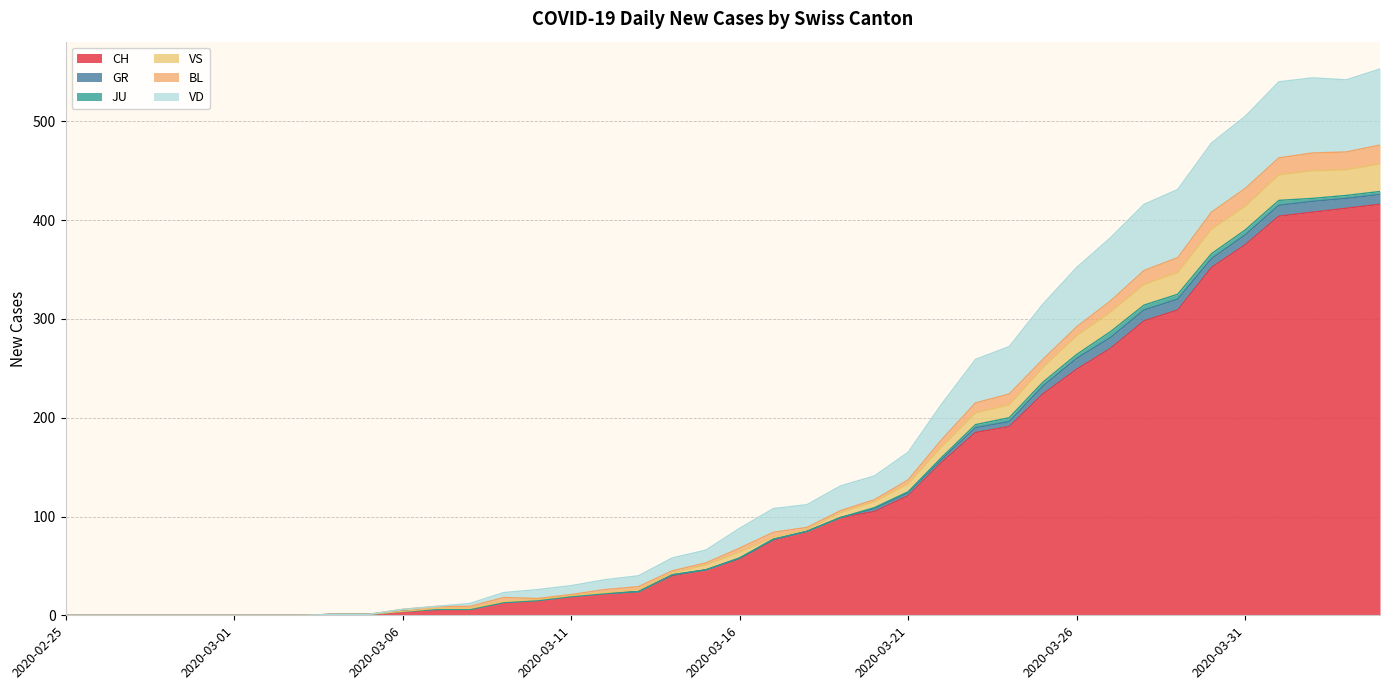

True or false: VD and CH cross at least once.

False